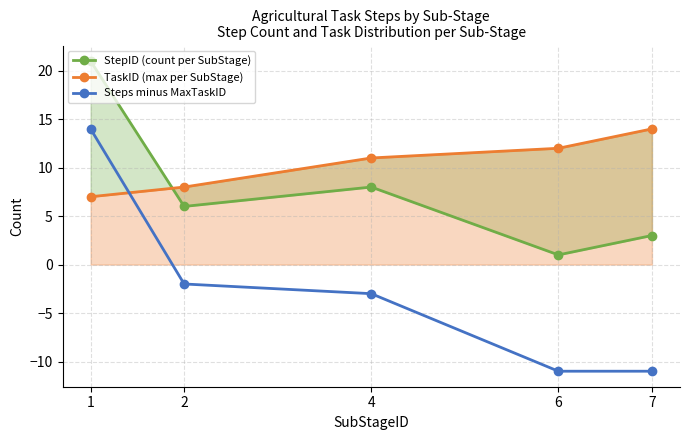

Reading right to left, what are all the values shown in this chart?

StepID (count per SubStage): 3	1	8	6	21
TaskID (max per SubStage): 14	12	11	8	7
Steps minus MaxTaskID: -11	-11	-3	-2	14